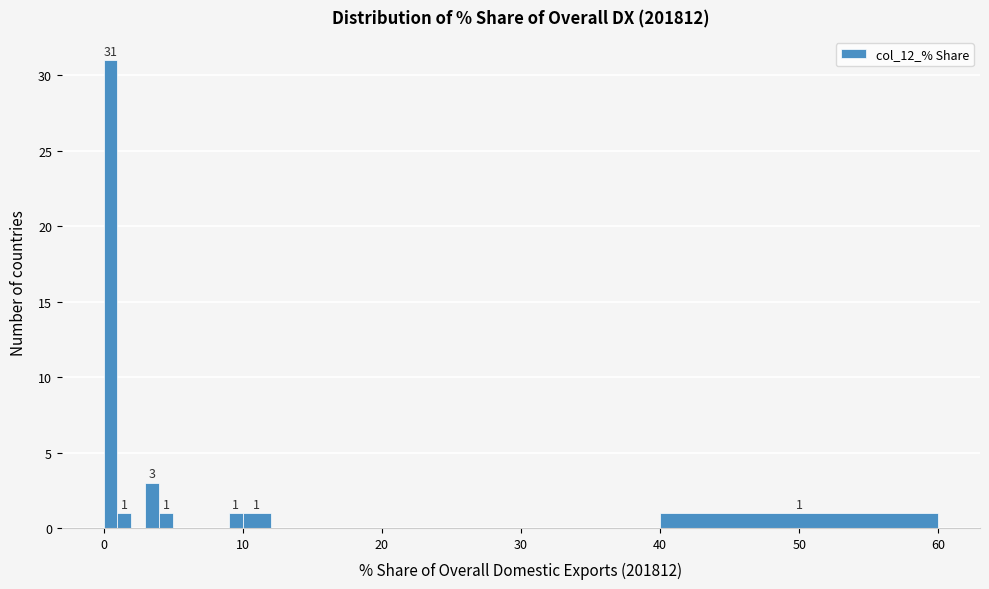

Read against the x-axis, roughly where is the centre of the tallest bar?

1